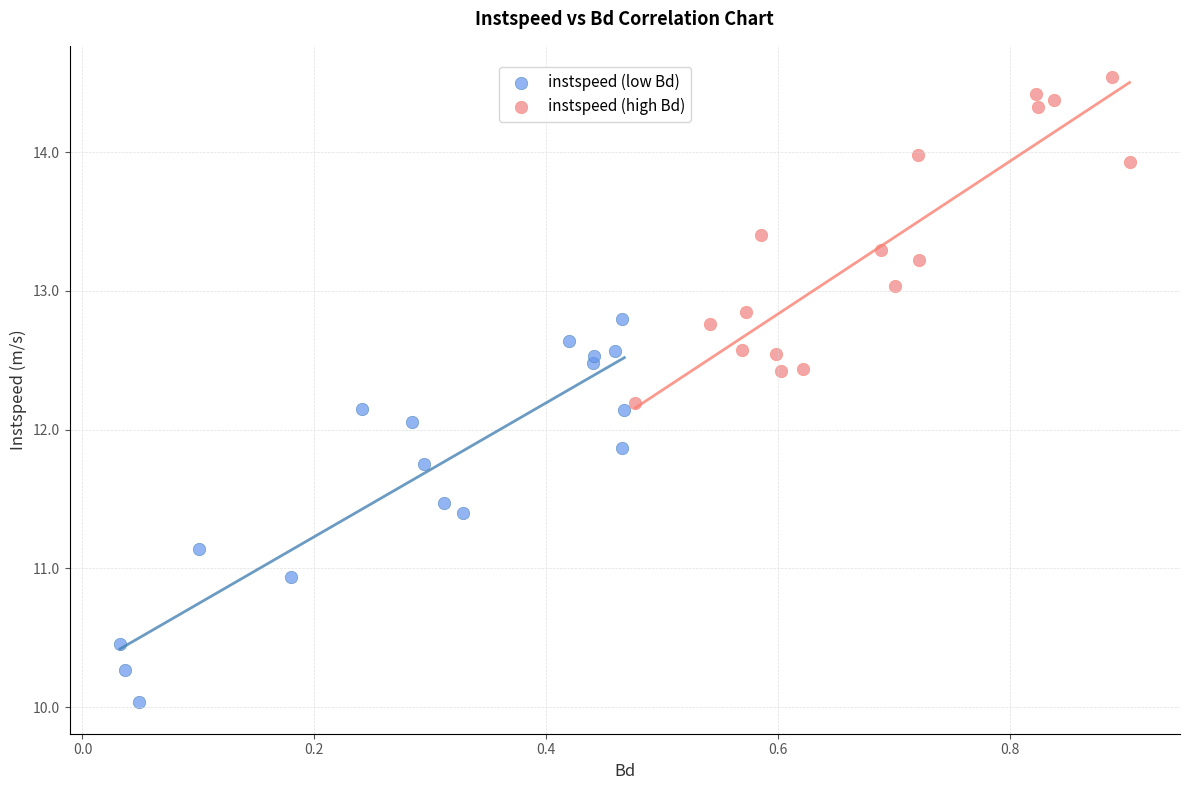

What are all the series names shown in the legend?

instspeed (low Bd), instspeed (high Bd)